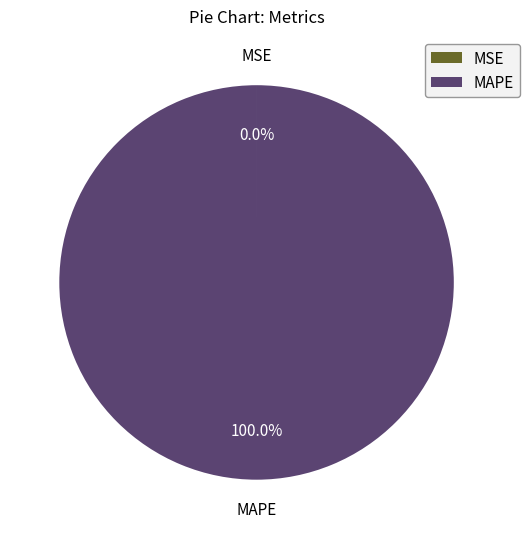

What is the majority slice?

MAPE